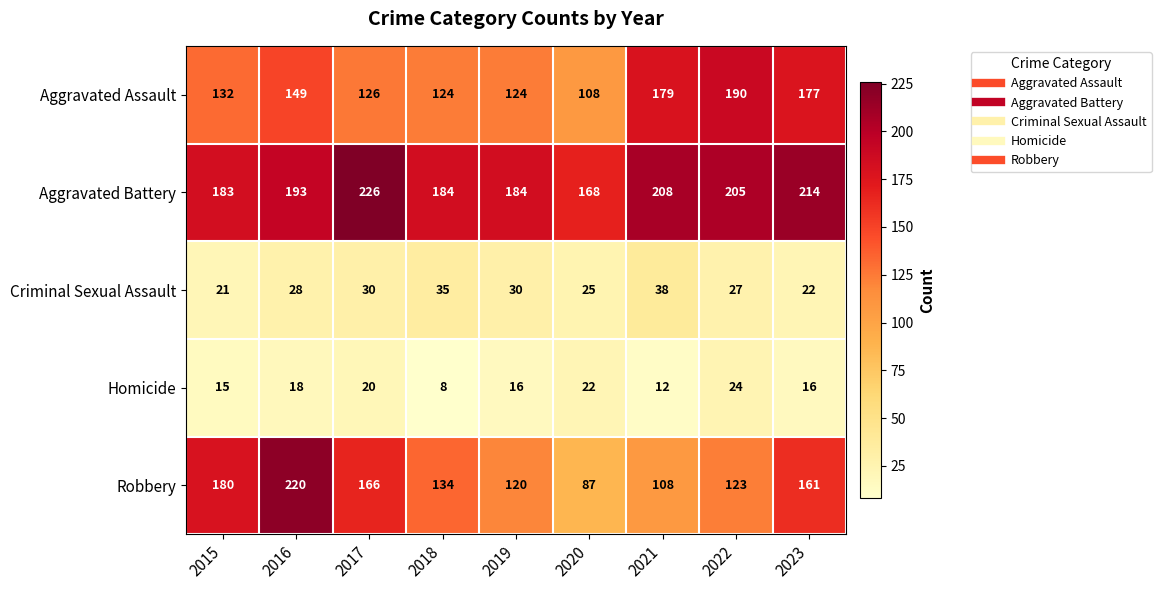

True or false: Aggravated Assault has a value of 48 at 2021.

False